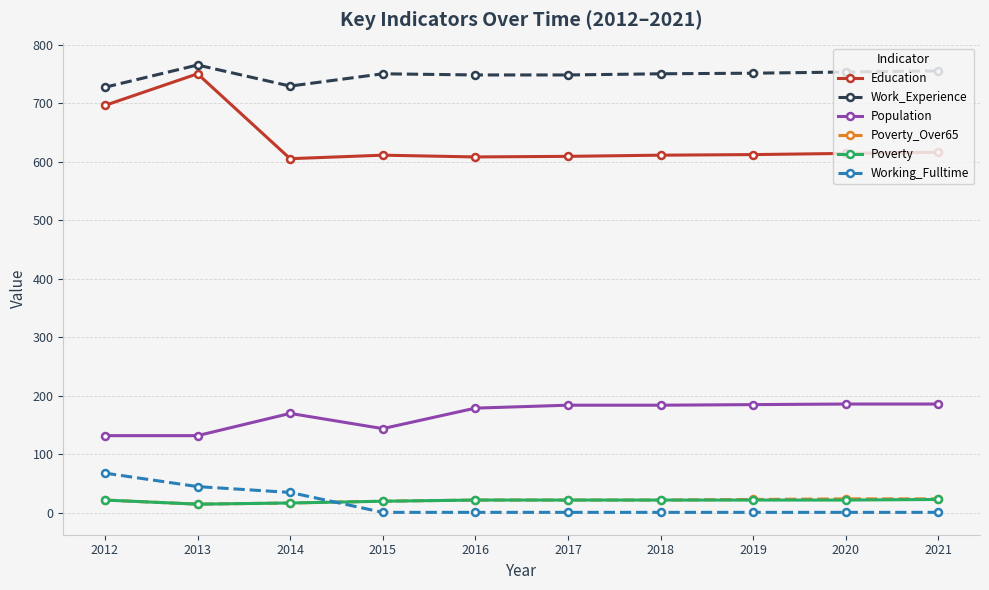

What is the difference between the highest and lowest values at 2015?

749